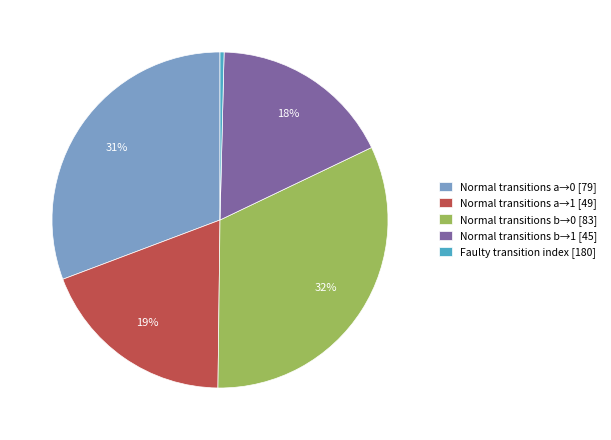

Count the number of slices in the pie.

5